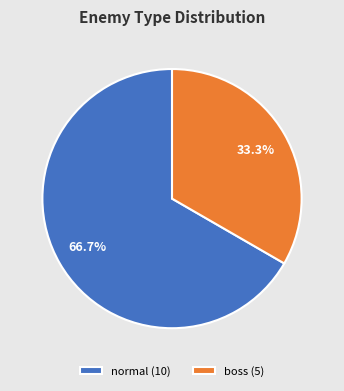

The boss slice represents 33% of the pie. True or false?

True